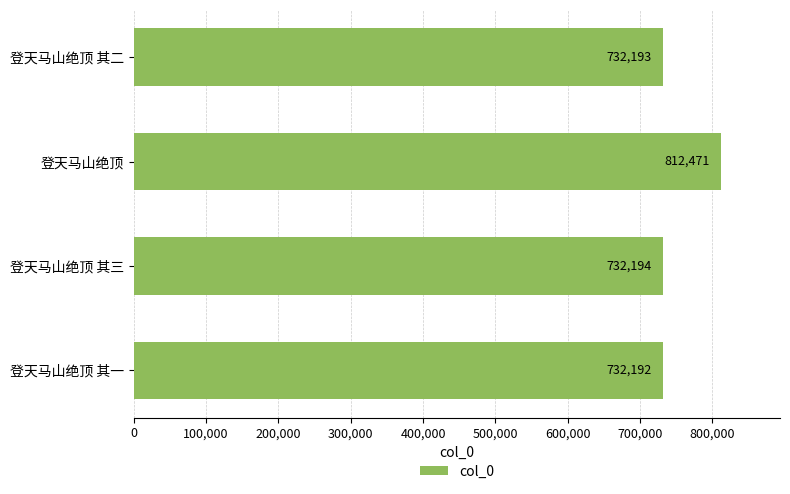

Approximately how many times larger is the value at 登天马山绝顶 compared to 登天马山绝顶 其二?

1.1